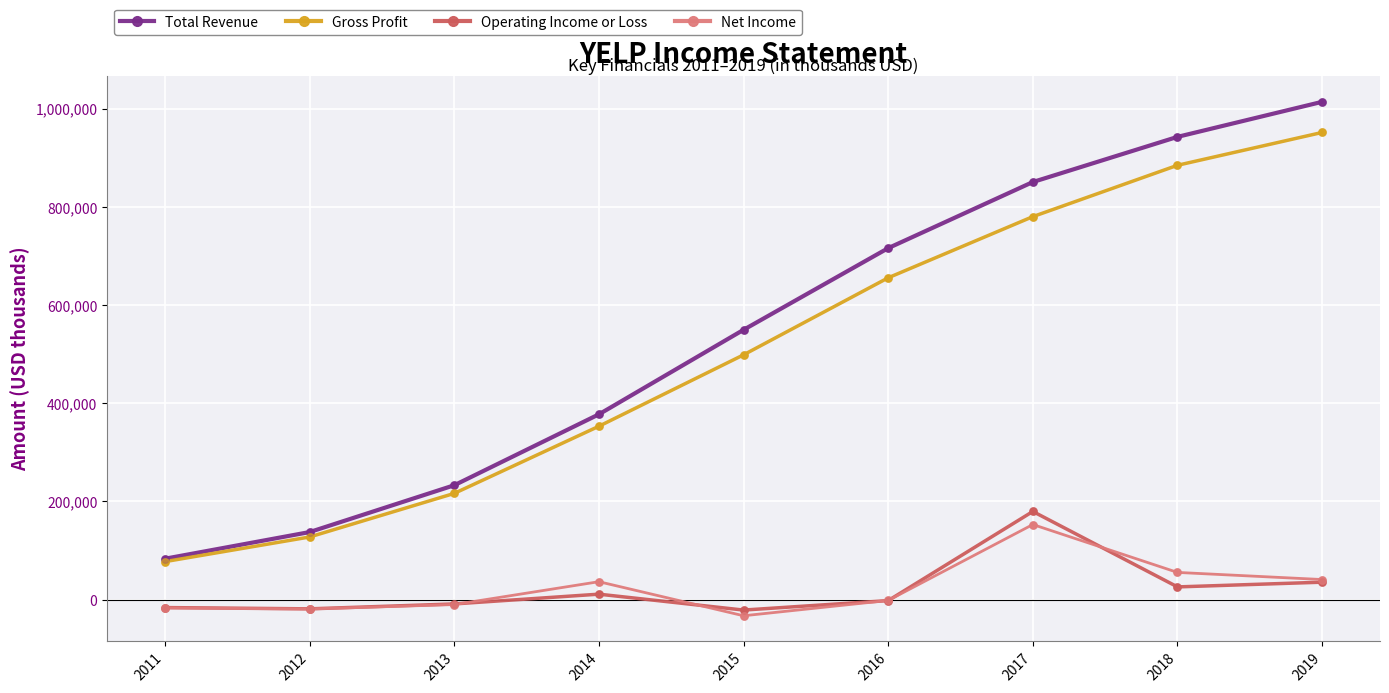

Which series has the largest total across all categories?

Total Revenue